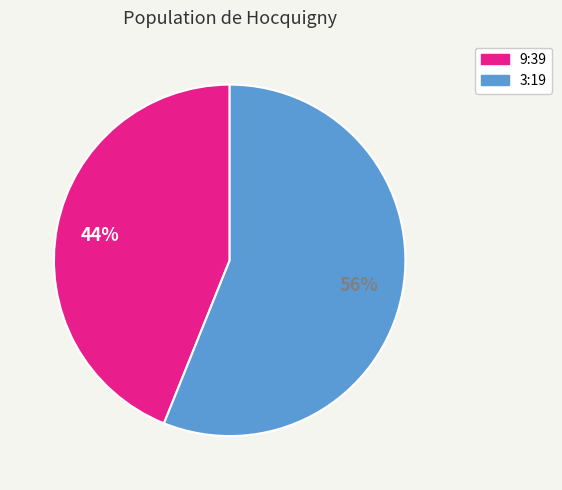

What is the majority slice?

3:19